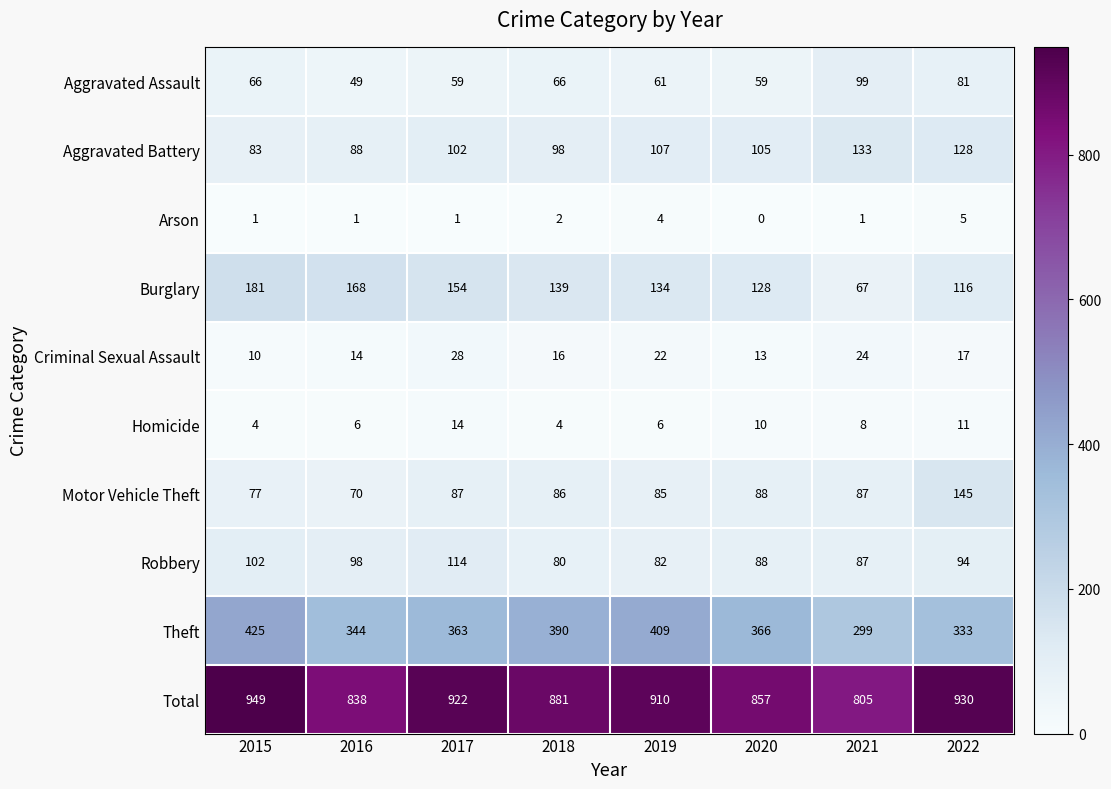

Which category has the highest value across all series?

2015